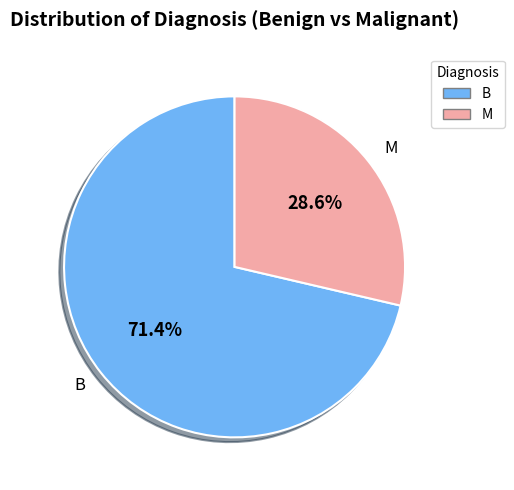

Approximately how many times larger is the value at B compared to M?

2.5